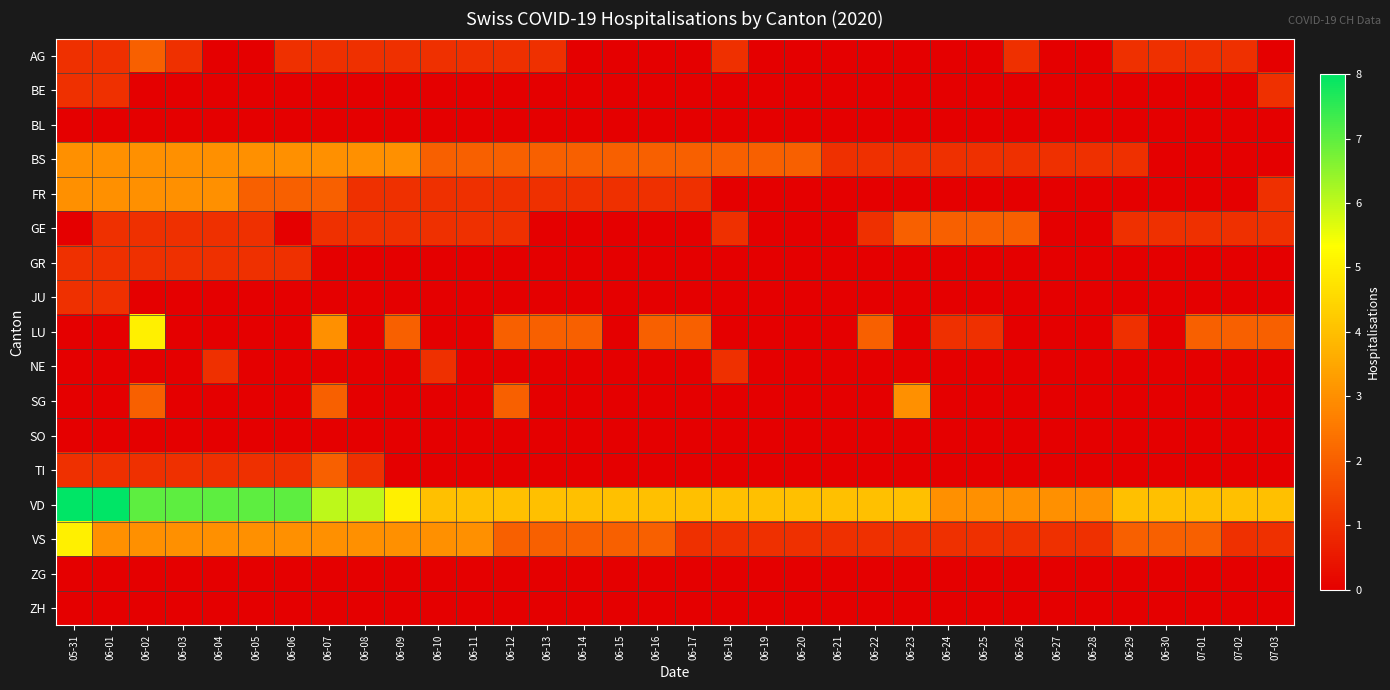

At how many categories does at least one series exceed 6?

7